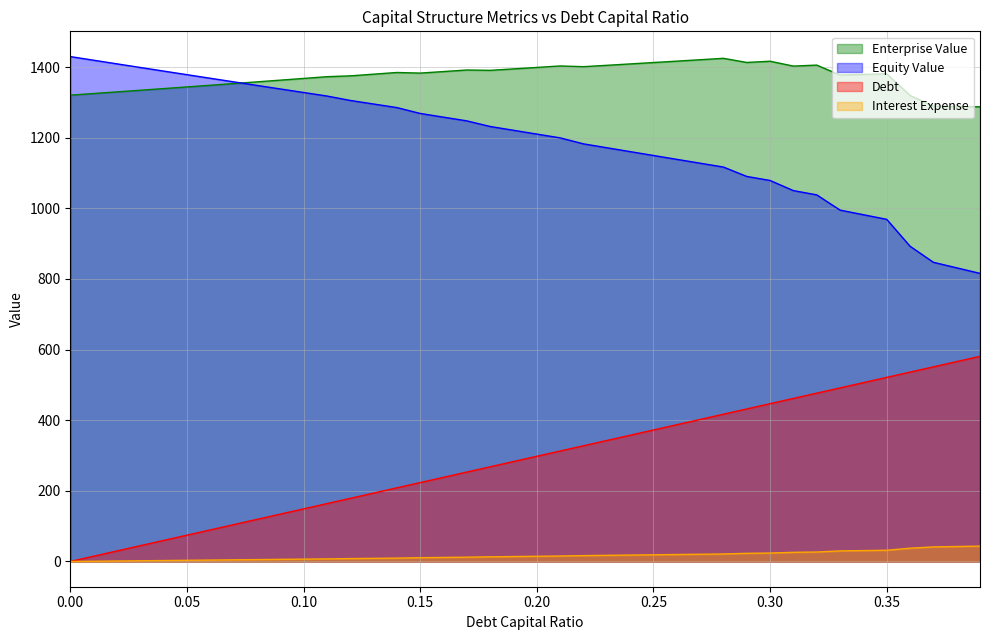

Rank the categories by enterprise_value value from highest to lowest.

0.28, 0.27, 0.26, 0.3, 0.29, 0.25, 0.24, 0.32, 0.23, 0.21, 0.31, 0.22, 0.2, 0.19, 0.17, 0.18, 0.16, 0.14, 0.15, 0.35, 0.13, 0.34, 0.33, 0.12, 0.11, 0.1, 0.09, 0.08, 0.07, 0.06, 0.05, 0.04, 0.03, 0.02, 0.01, 0.0, 0.36, 0.37, 0.38, 0.39